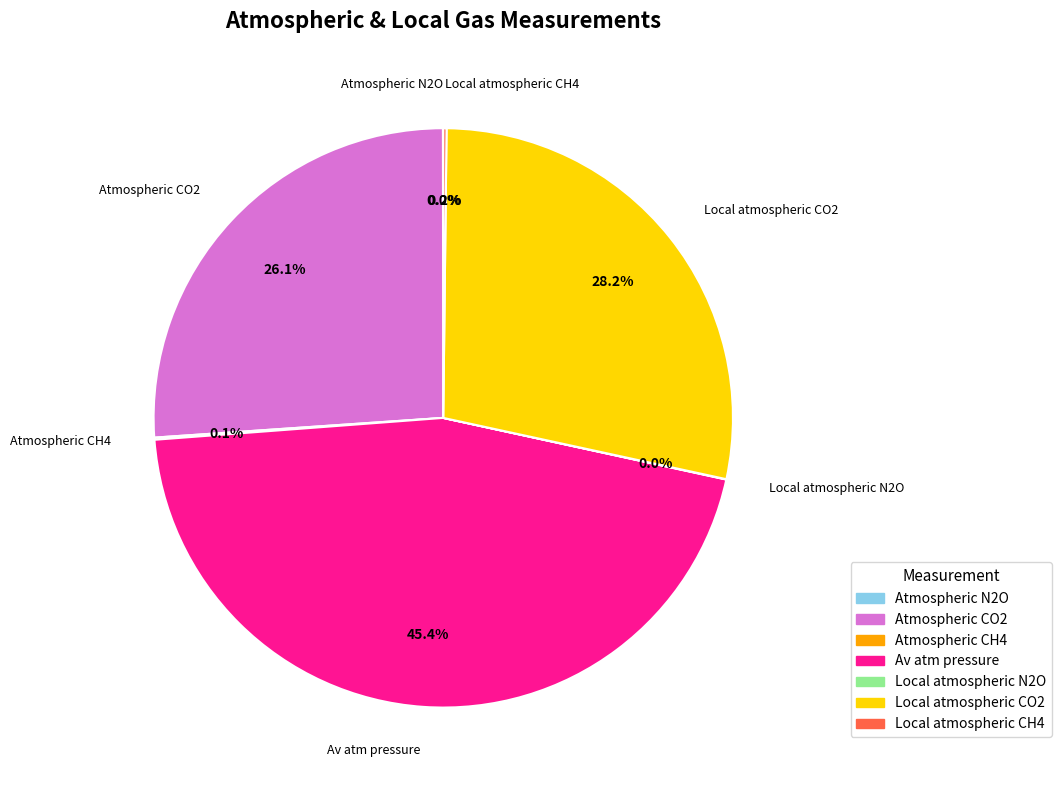

Is there any slice that represents more than half of the pie?

No